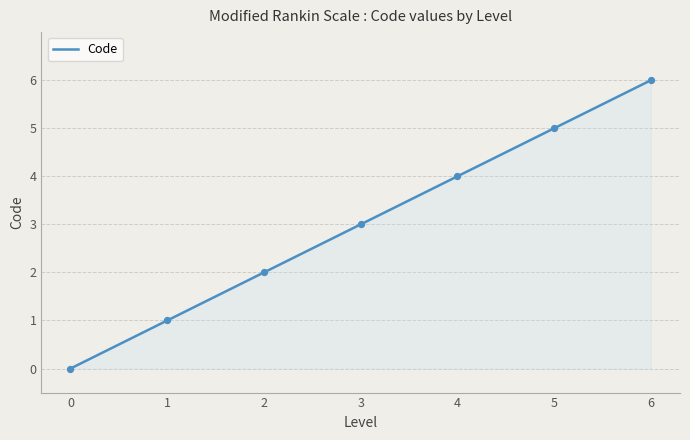

Between 1 and 3, which is larger?

3